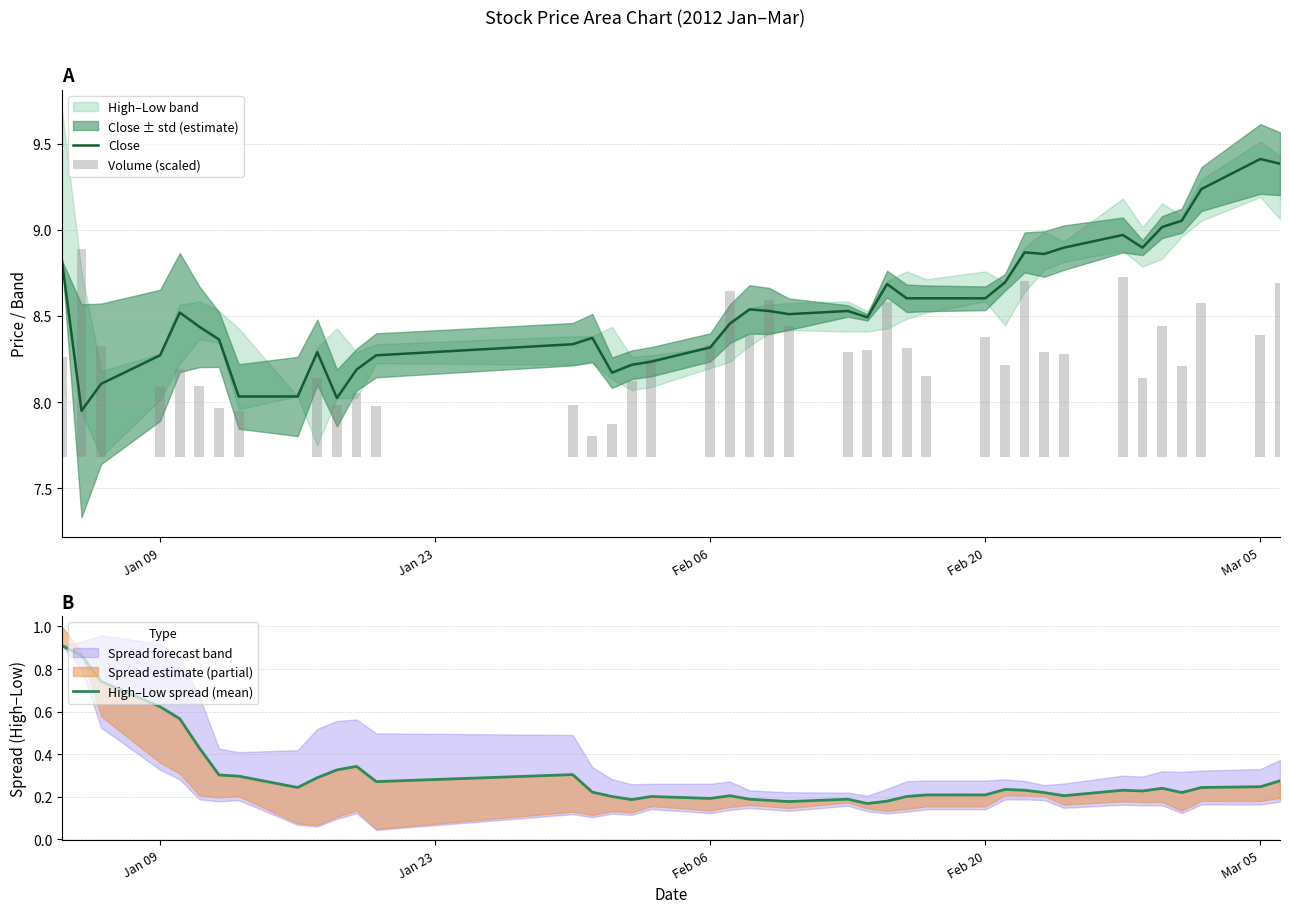

Rank the series by their maximum value, from lowest to highest.

High–Low spread (mean), Volume (scaled), Close